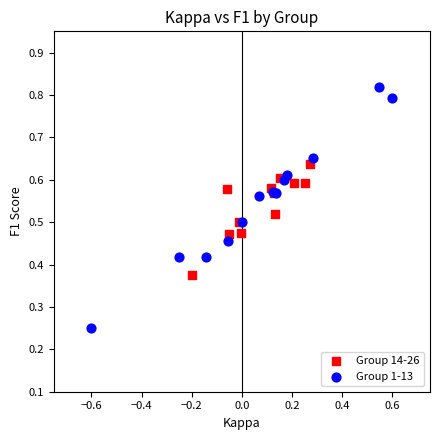

Which series reaches the minimum Y coordinate?

Group 1-13